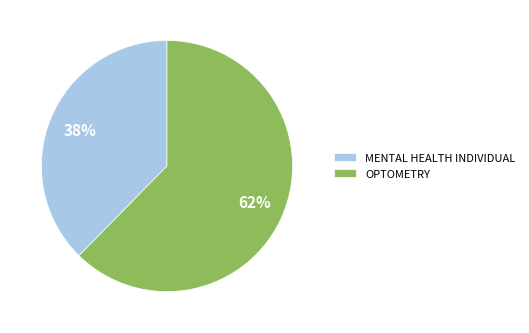

Which has a higher value, OPTOMETRY or MENTAL HEALTH INDIVIDUAL?

OPTOMETRY